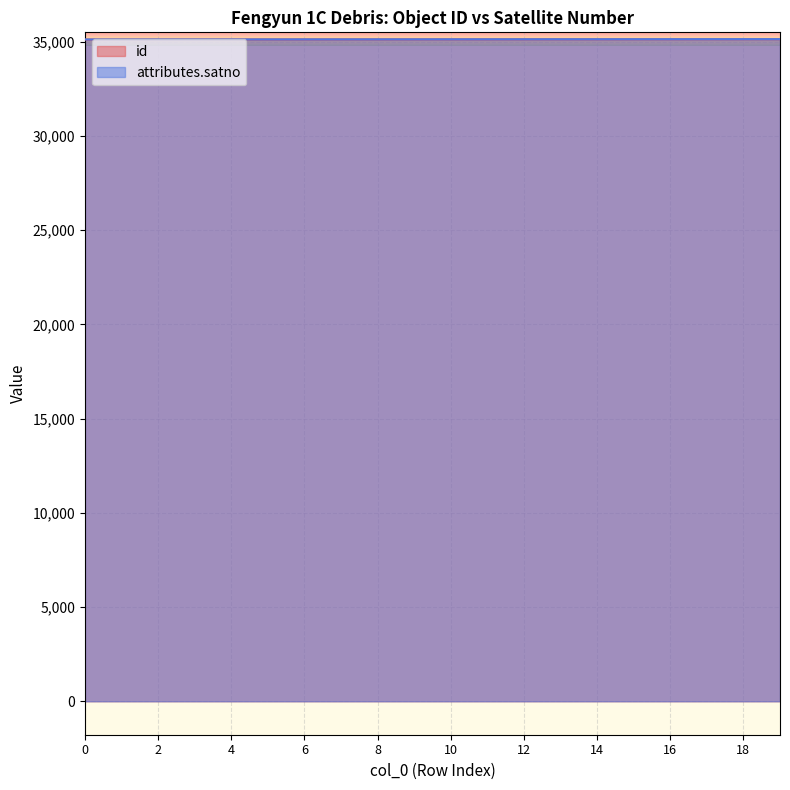

Between 16 and 8, which is larger?

16